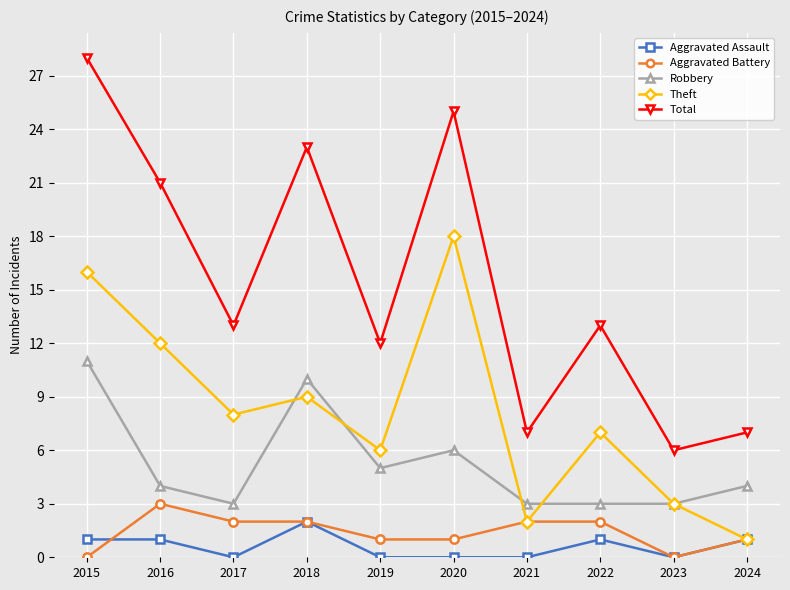

True or false: Total has a value of 12 at 2019.

True